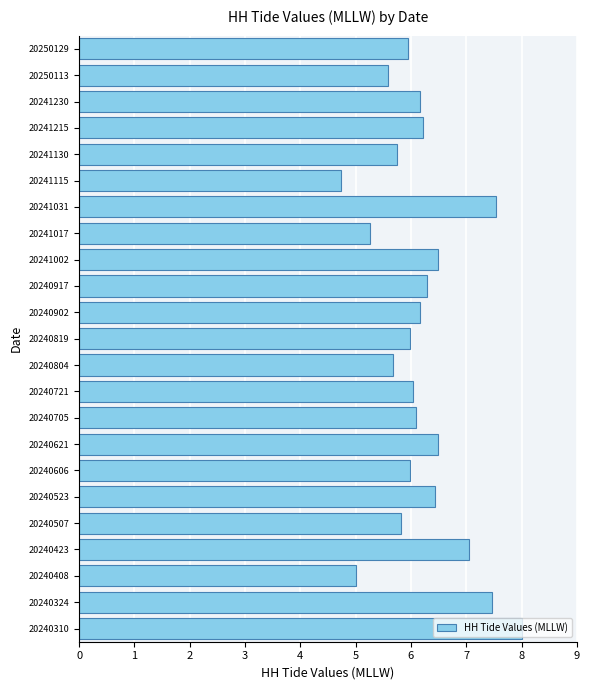

Are the bars horizontal?

Yes